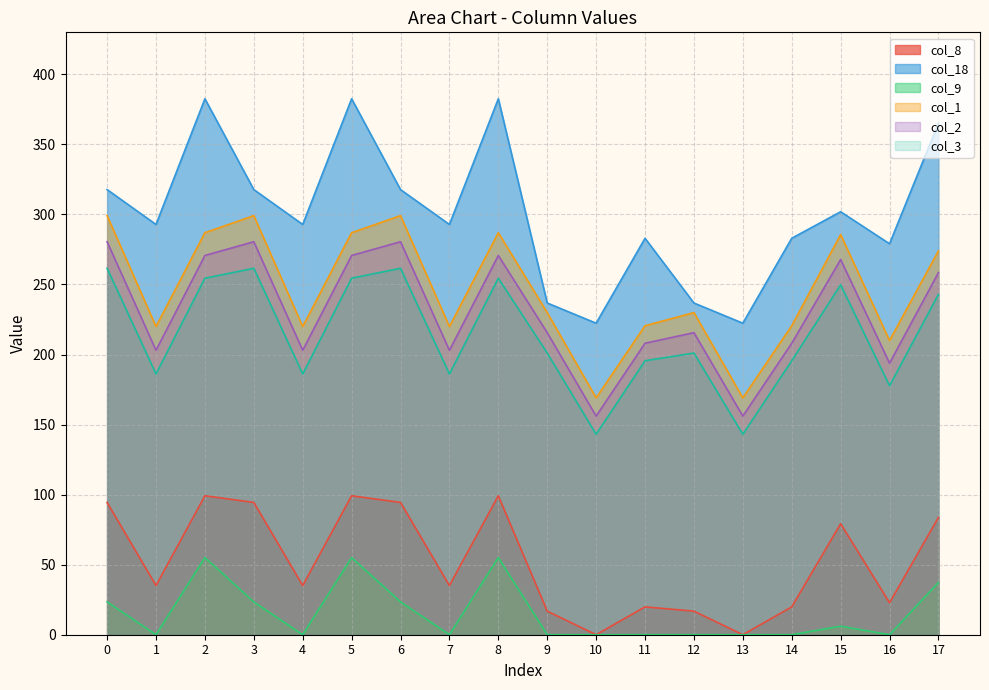

Which series has the largest range (max minus min)?

col_18